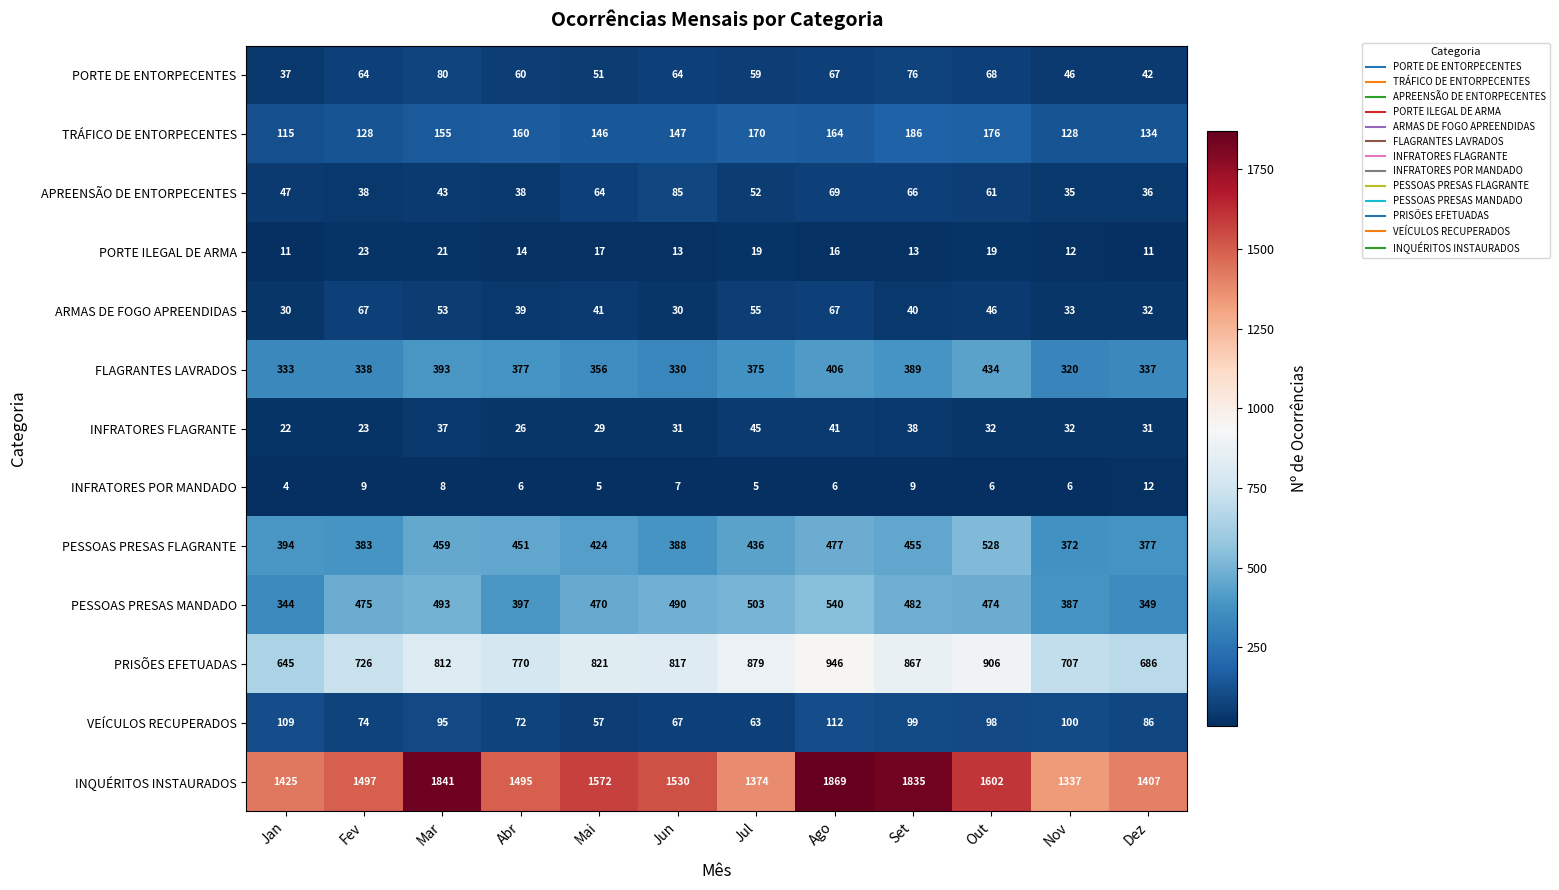

What is the average value of the PORTE DE ENTORPECENTES series?

60